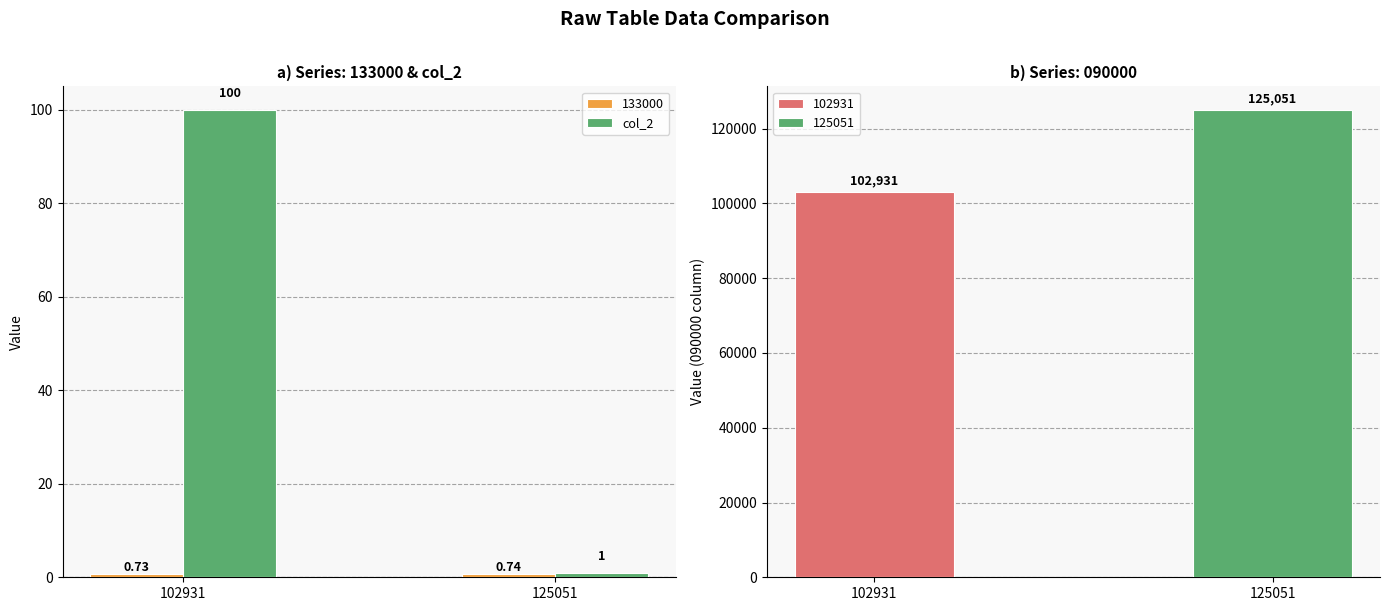

What is the difference between the maximum and minimum values?

99